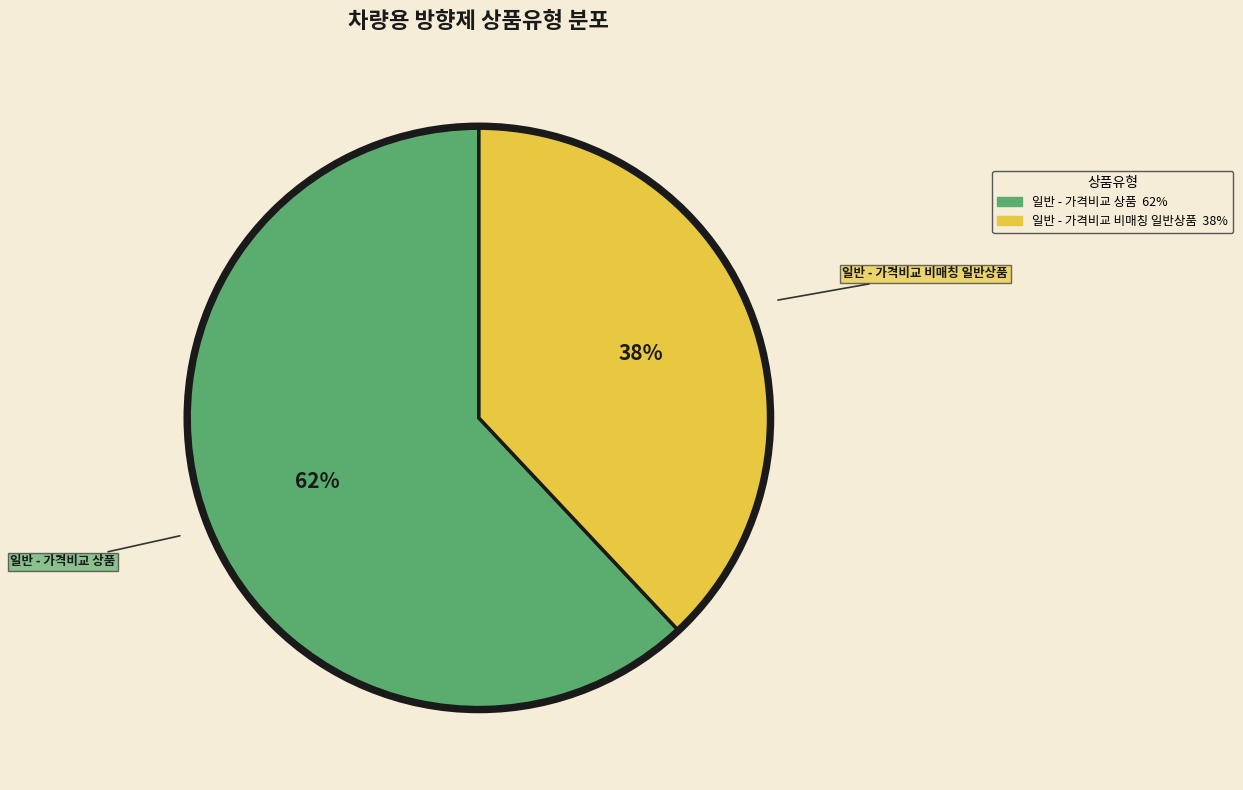

Is it true that 일반 - 가격비교 비매칭 일반상품 is 38% of the pie?

True